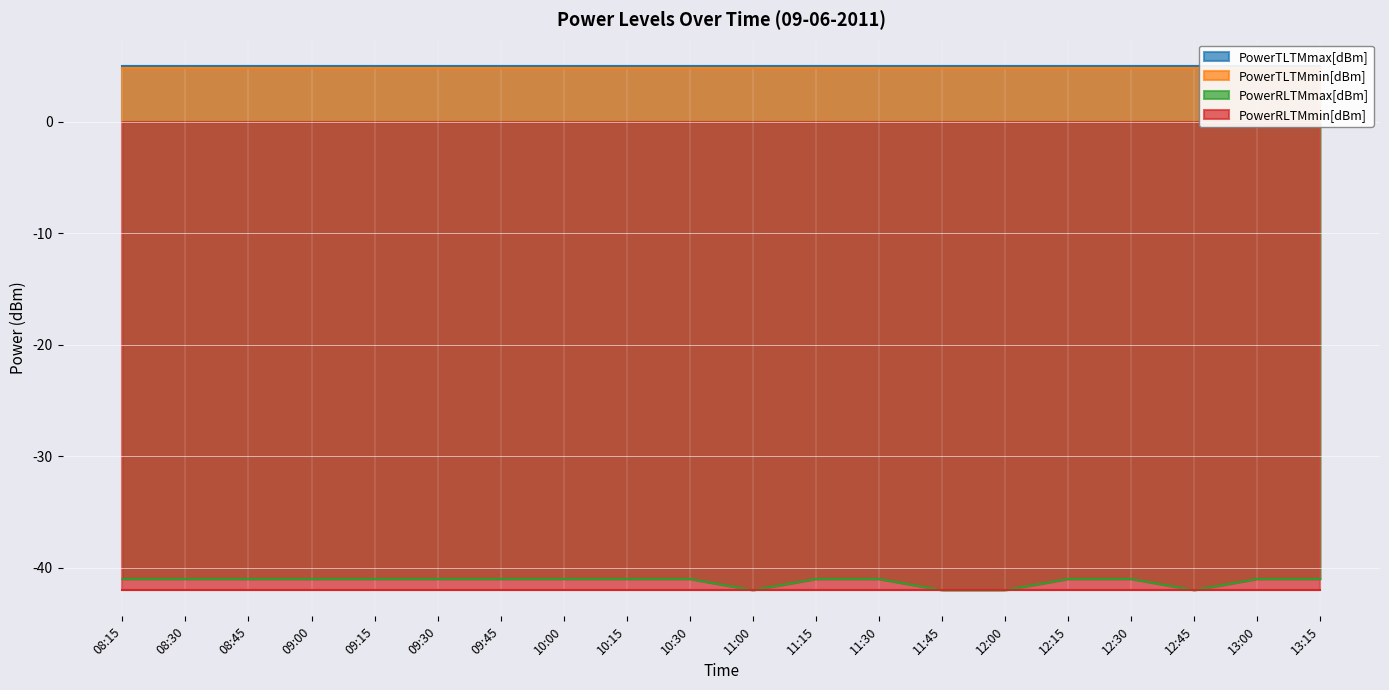

How many lines are shown in the chart?

4